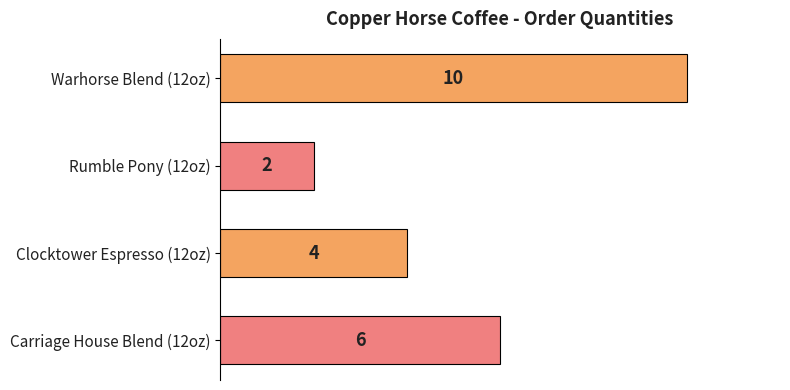

What is the difference between the second highest and second lowest values?

2